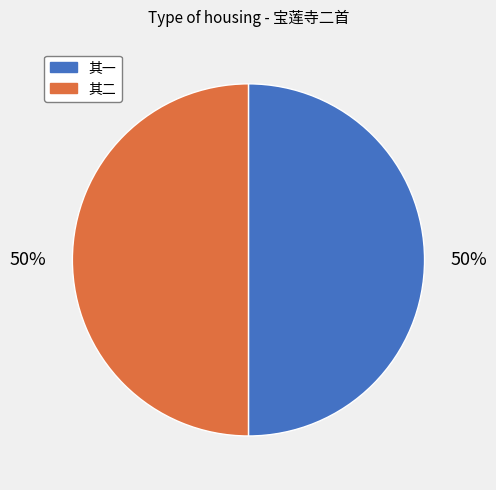

To the nearest percent, what is the average slice percentage?

50%